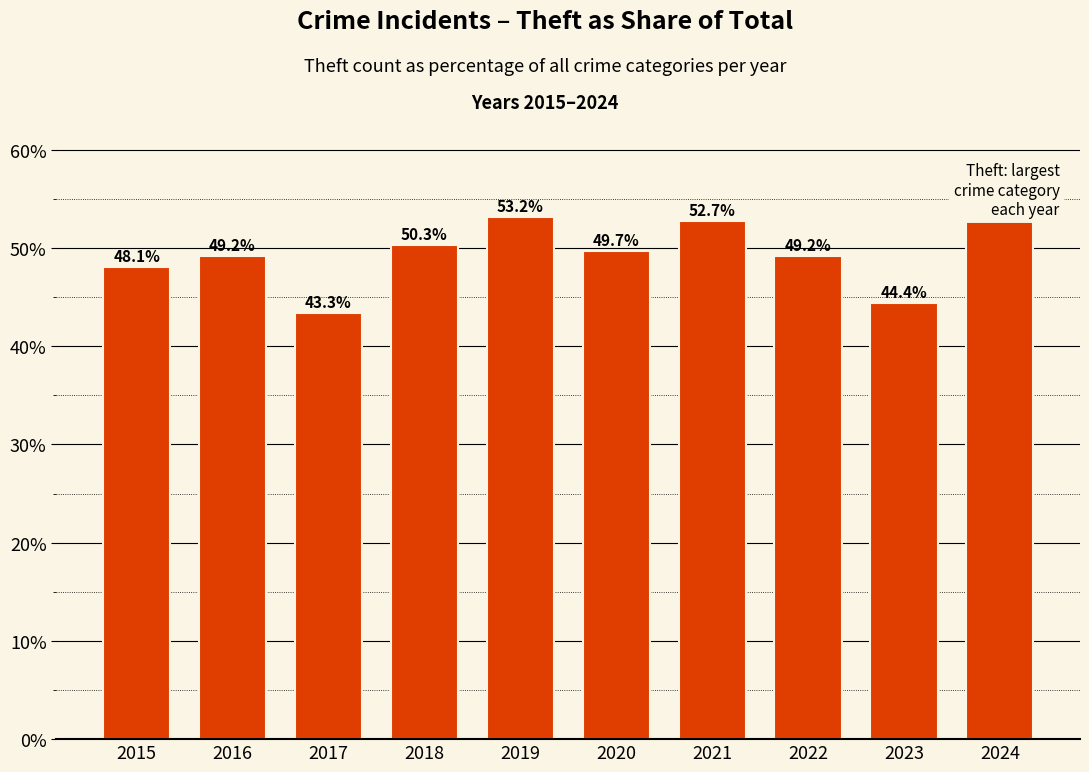

Approximately how many times larger is the value at 2015 compared to 2016?

1.0